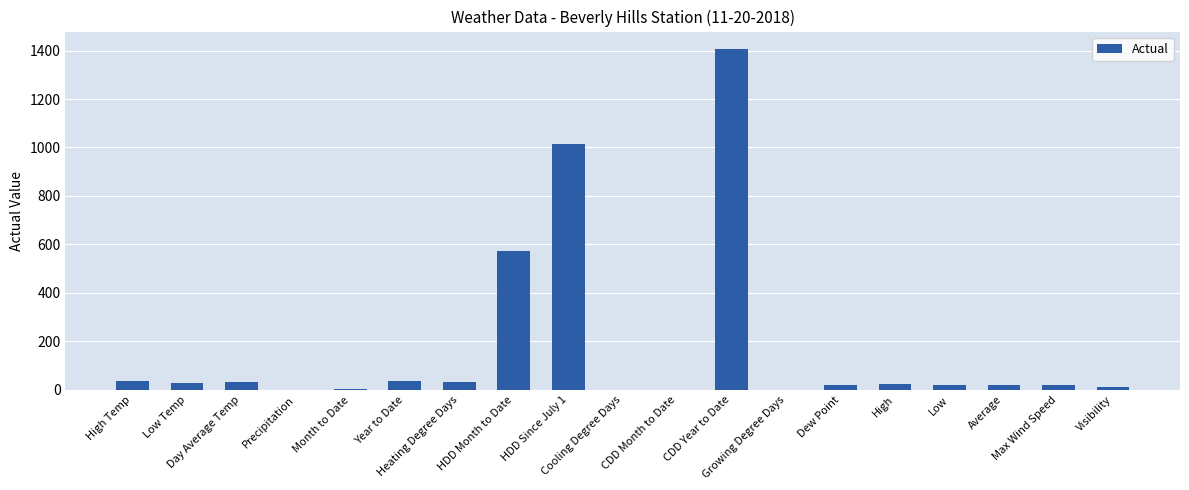

Which has a higher value, Year to Date or HDD Since July 1?

HDD Since July 1